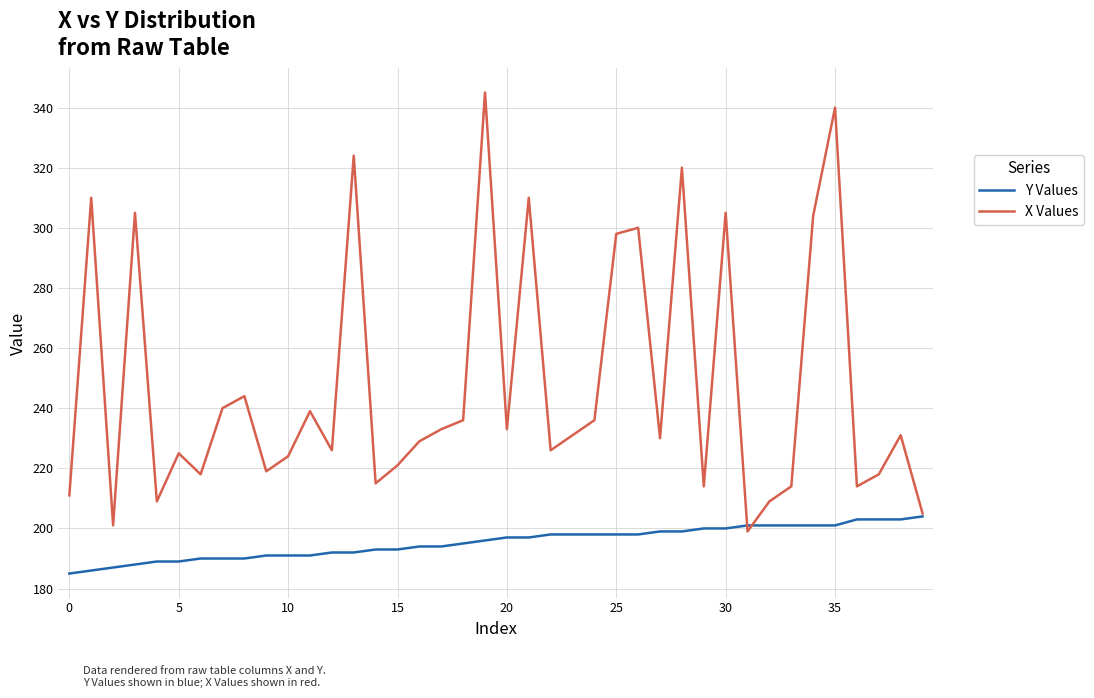

Which series has the largest total across all categories?

X Values